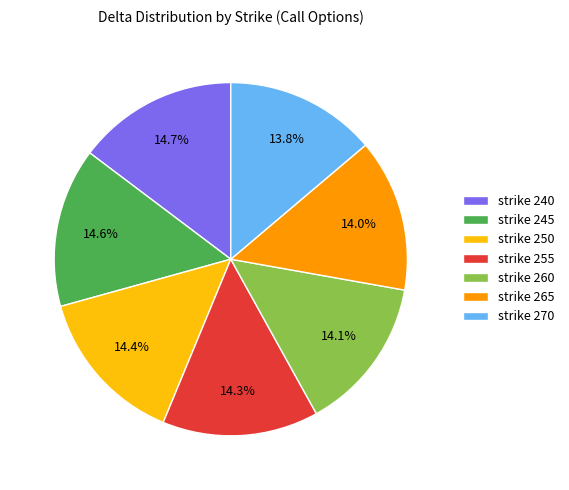

Is there any slice that represents more than half of the pie?

No